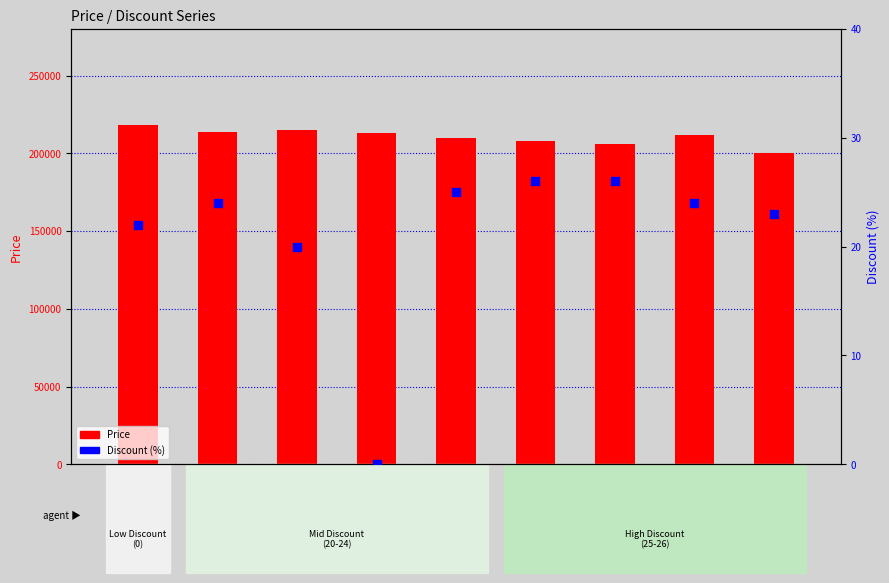

At how many categories does at least one series exceed 134365?

9